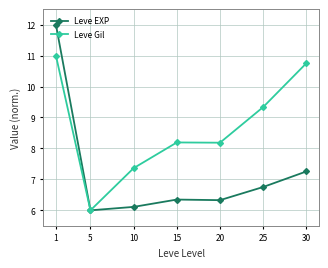

What is the minimum value shown in the chart?

6.0